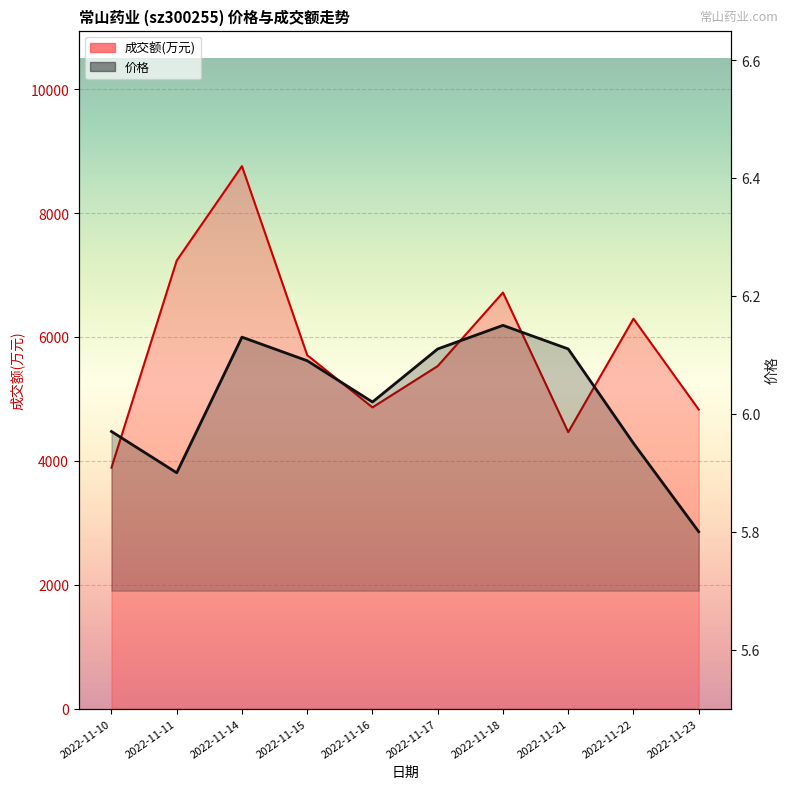

Is it true that 价格_line equals 5.9 at 2022-11-11?

True